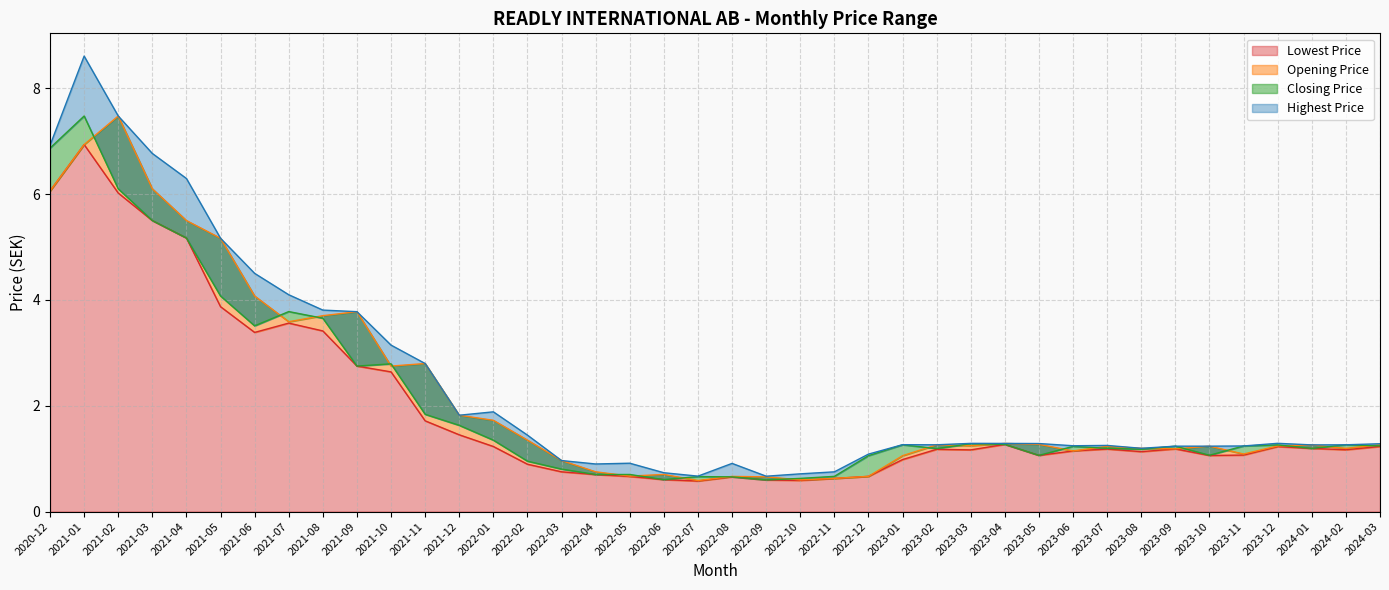

At 2023-09, list the series in order from smallest to largest.

Lowest Price, Opening Price, Closing Price, Highest Price